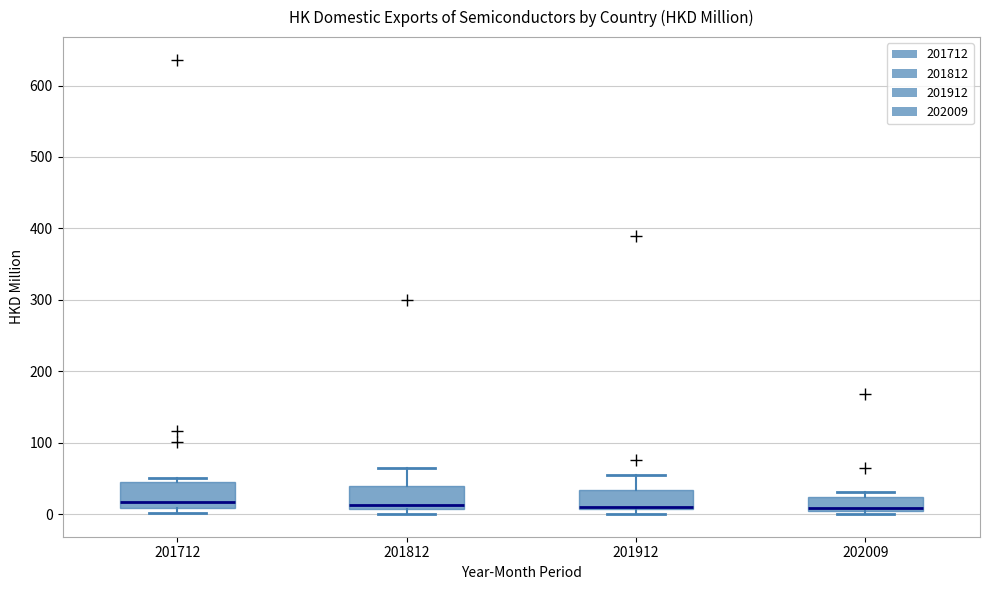

Reading left to right, read every box against the y-axis: the position of its median line, the range the box covers, and the ends of its whiskers. The values are not printed on the chart, so give them approximately, as read against the axis.

201712: median 20, box 10 to 40, whiskers 0 to 50
201812: median 10 (just above the box's lower edge), box 10 to 40, whiskers 0 to 60
201912: median 10 (drawn on the box's lower edge), box 10 to 30, whiskers 0 to 60
202009: median 10 (just above the box's lower edge), box 10 to 20, whiskers 0 to 30